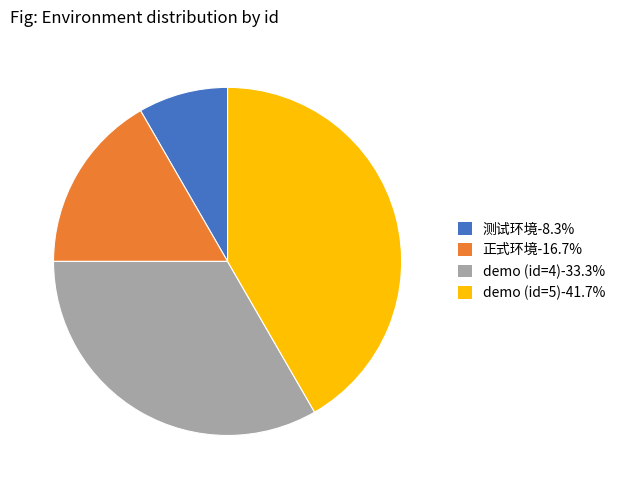

Is there any slice that represents more than half of the pie?

No